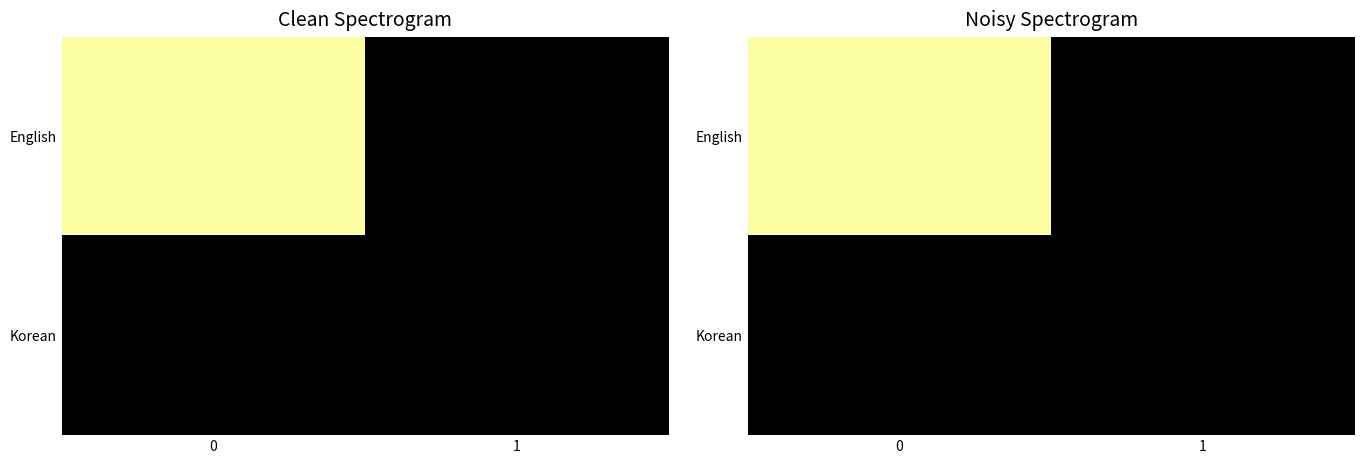

Between 0 and 1, which series saw the biggest shift?

English